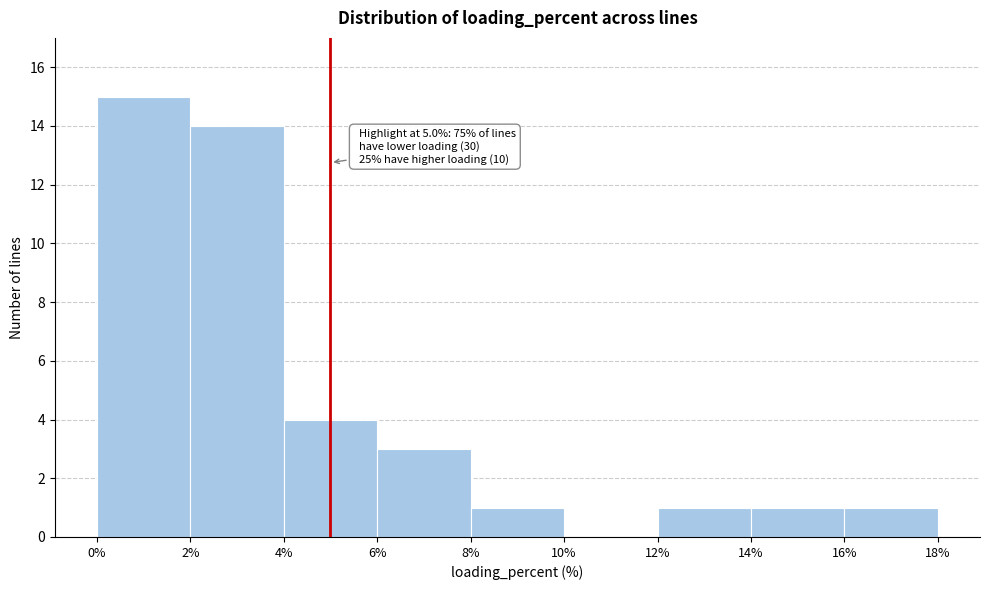

Which range on the x-axis has the tallest bar?

0% to 2%